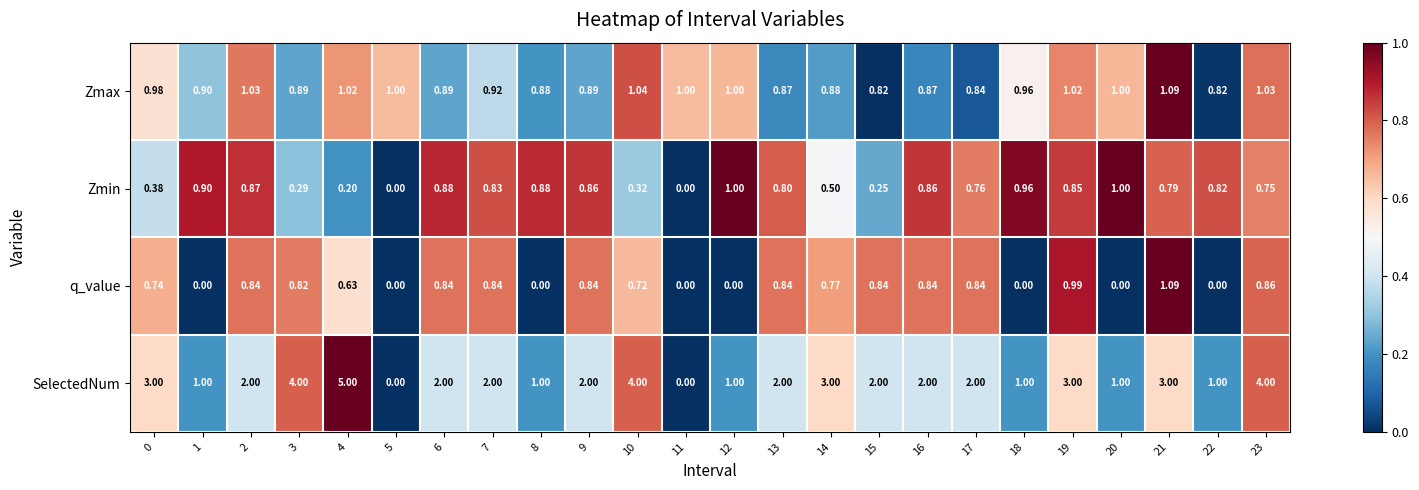

Is the value of q_value at 19 greater than the value of Zmin at 9?

Yes